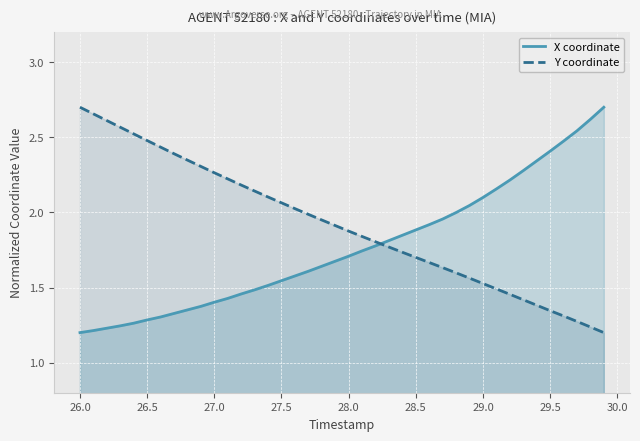

How many lines are shown in the chart?

2